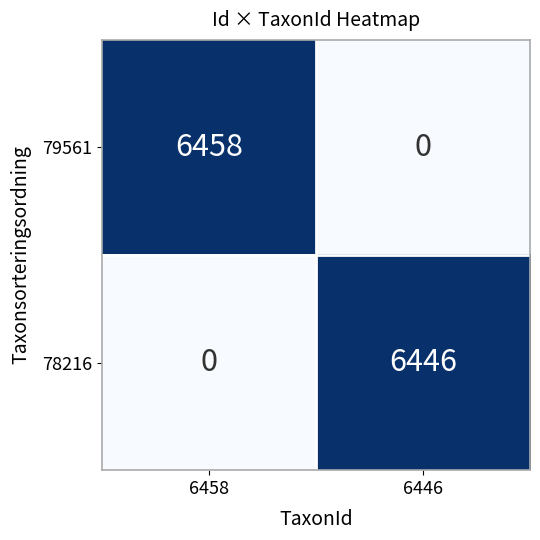

What is the difference between the highest and lowest values at 6458?

6458